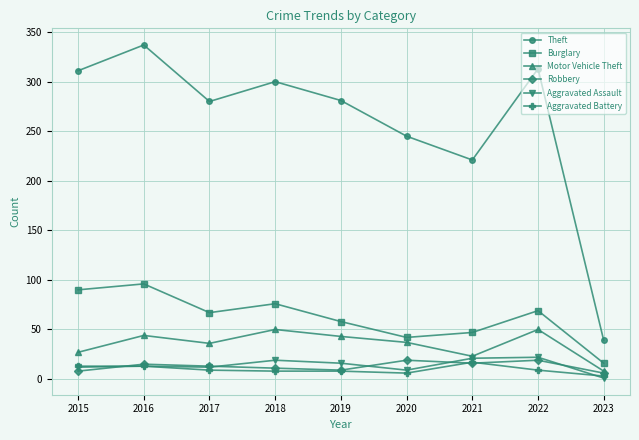

What is the value of the Aggravated Battery point at the 1st from the left?

13